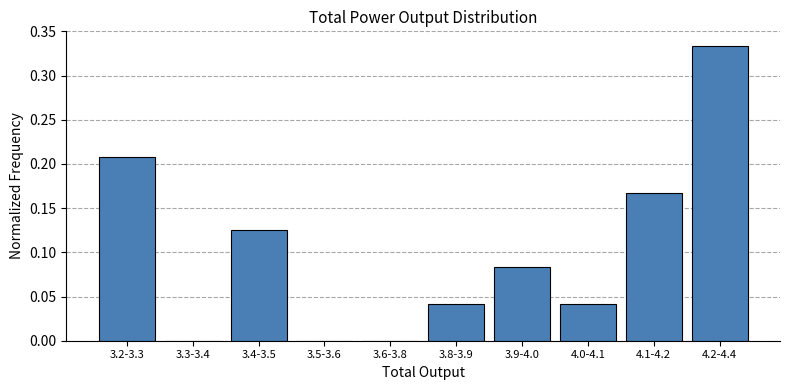

Which label corresponds to the largest value in the chart?

4.2-4.4